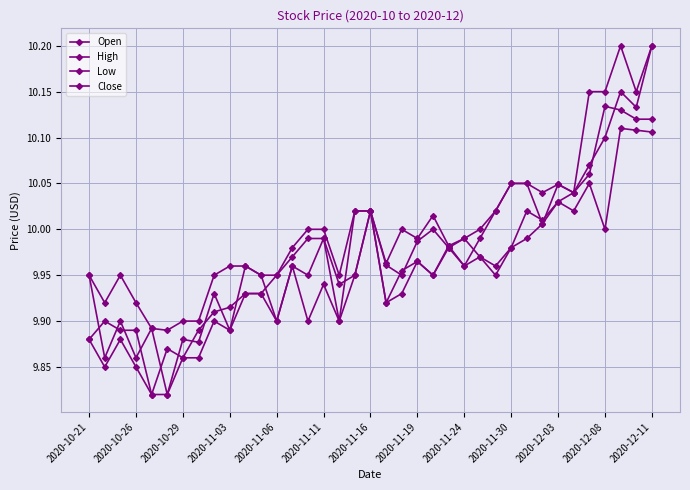

What is the minimum value shown in the chart?

9.8